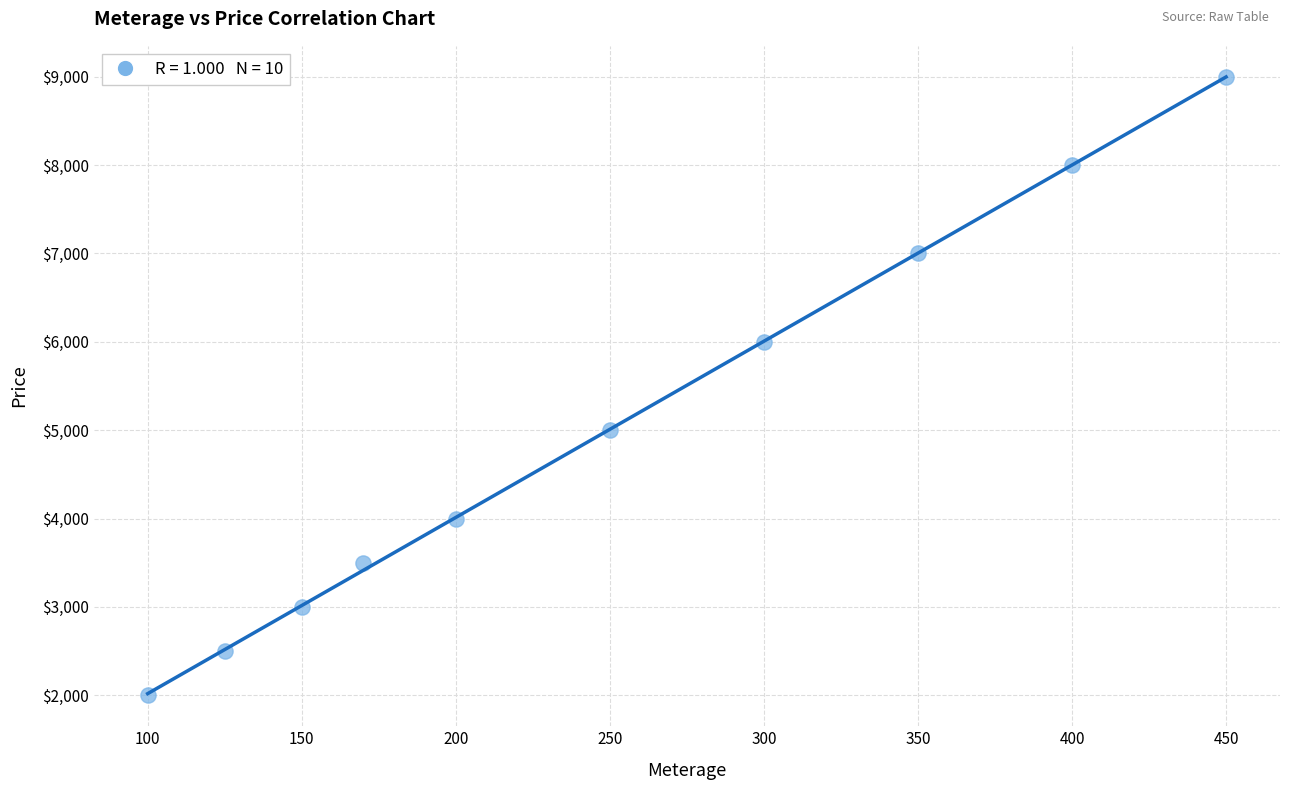

What is the average X value?

250